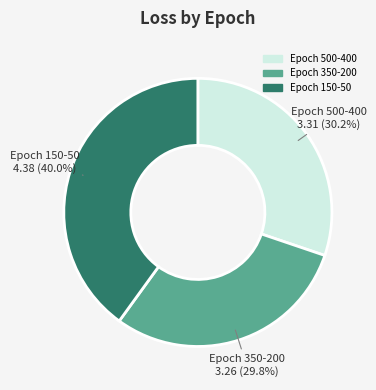

Which category has the biggest portion of the pie?

Epoch 150-50